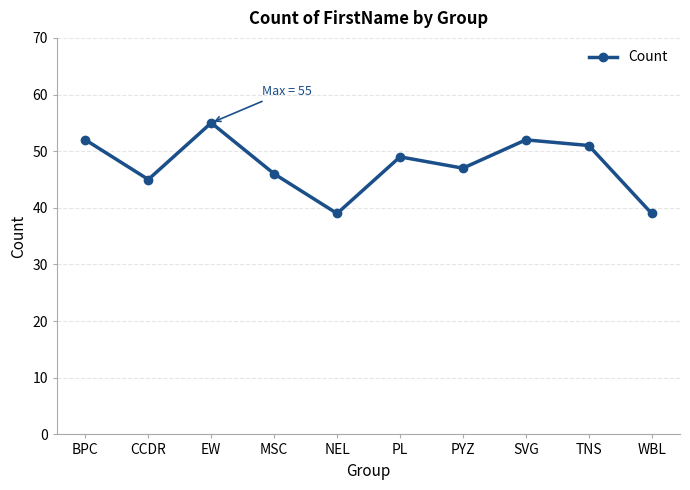

Reading right to left, what are all the values shown in this chart?

WBL=39	TNS=51	SVG=52	PYZ=47	PL=49	NEL=39	MSC=46	EW=55	CCDR=45	BPC=52